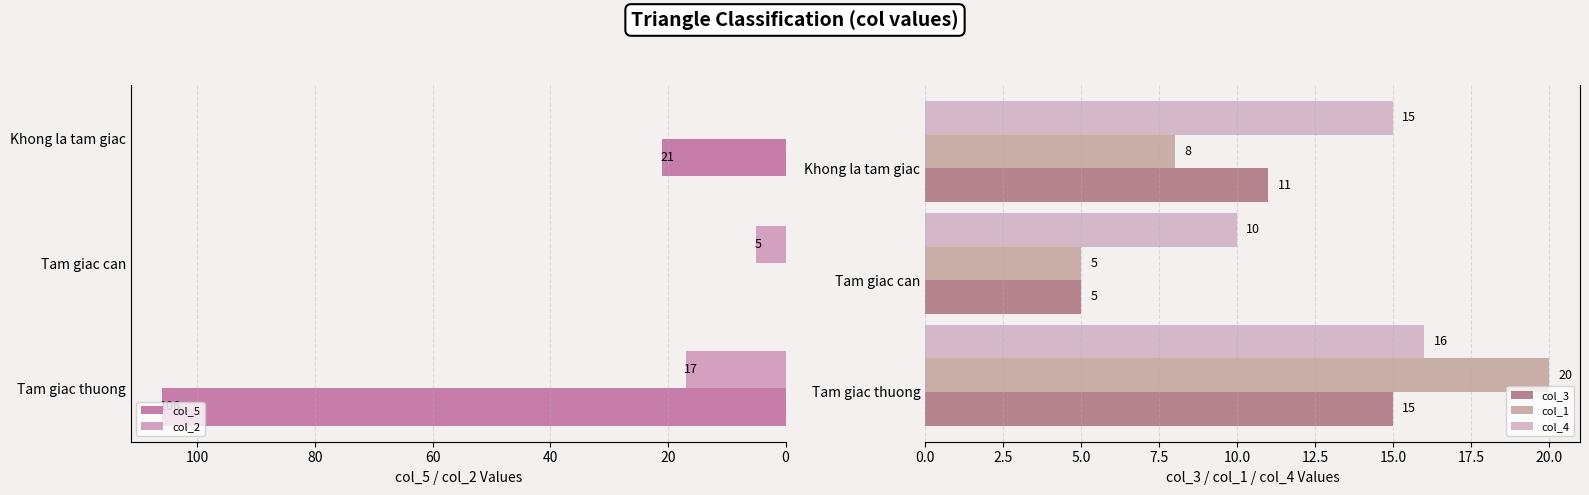

What is the sum of all col_2 values?

22